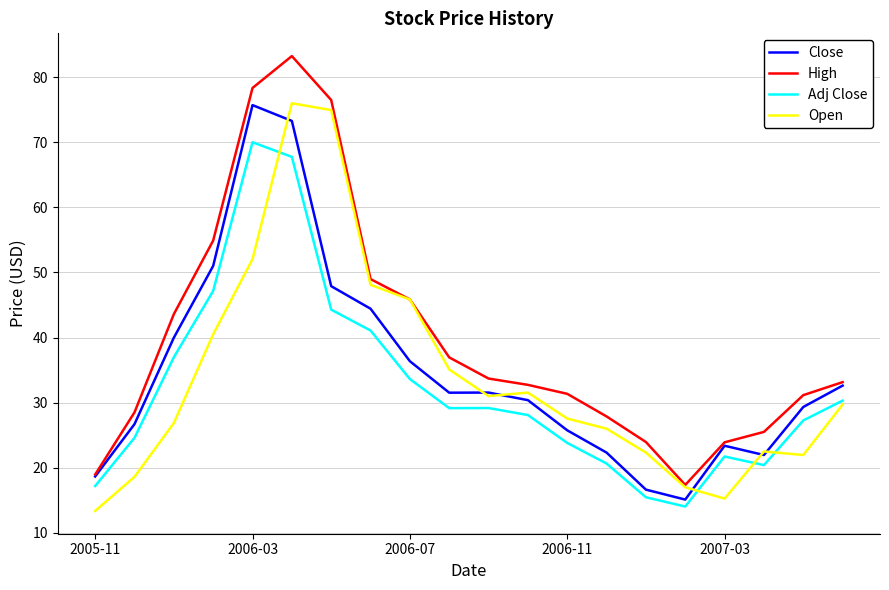

What is the maximum value for Close?

75.7